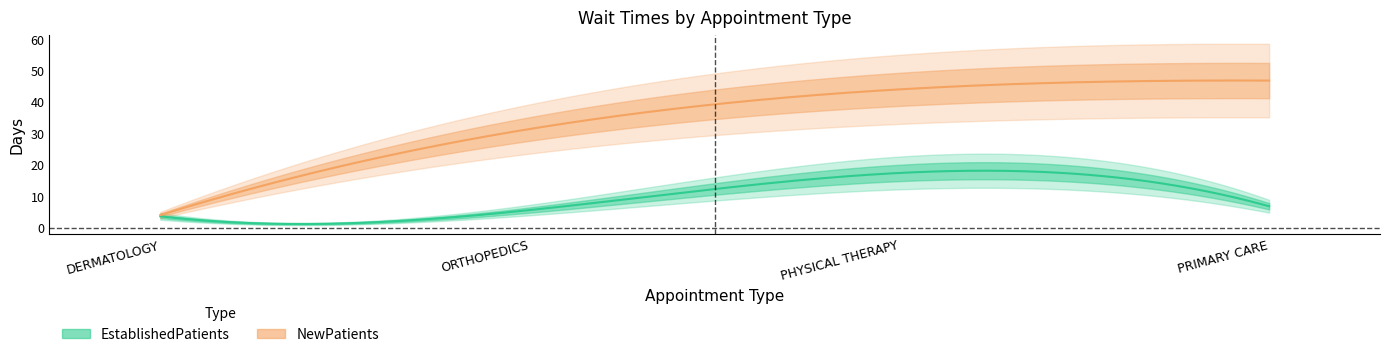

What is the minimum value for NewPatients?

4.0